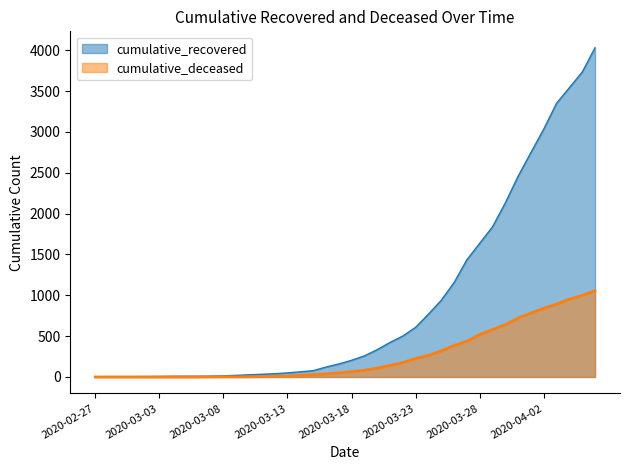

Reading right to left, transcribe all the data shown in this chart.

cumulative_recovered: 4030	3732	3542	3351	3035	2748	2458	2131	1838	1636	1435	1155	939	769	608	501	423	334	258	204	159	121	77	63	50	40	33	27	20	14	10	9	9	8	6	5	4	4	4	3
cumulative_deceased: 1056	998	952	892	841	782	721	640	580	519	437	385	320	264	226	176	141	108	82	65	51	37	28	20	11	6	4	2	2	2	1	0	0	0	0	0	0	0	0	0